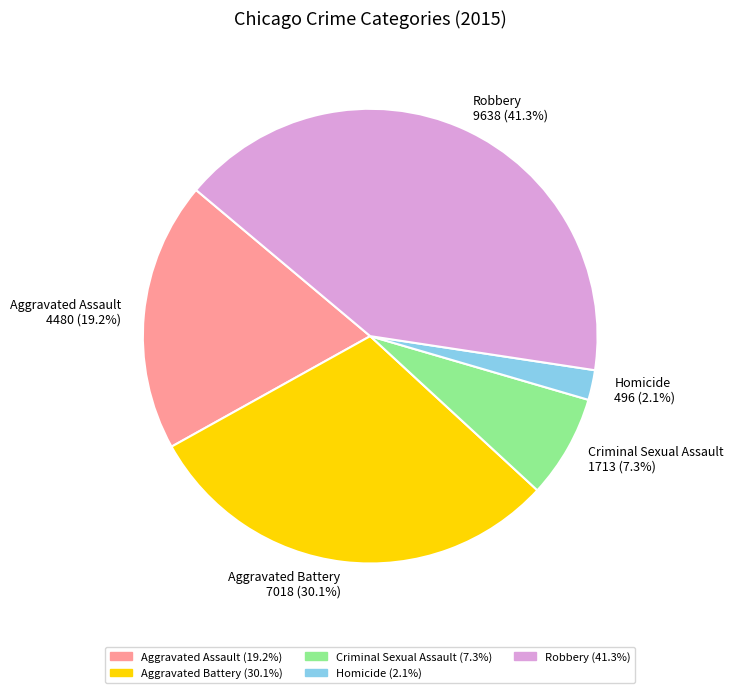

What is the ratio of the value at Criminal Sexual Assault to the value at Aggravated Assault?

0.4